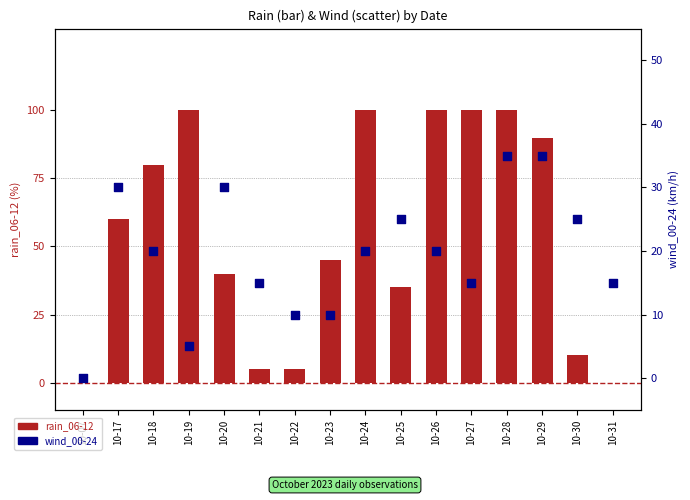

Which series has the largest total across all categories?

rain_06-12